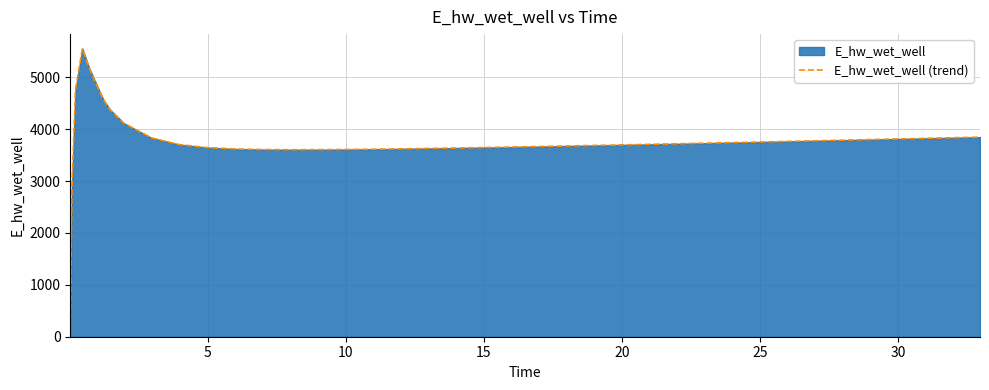

What is the maximum value shown in the chart?

5556.9